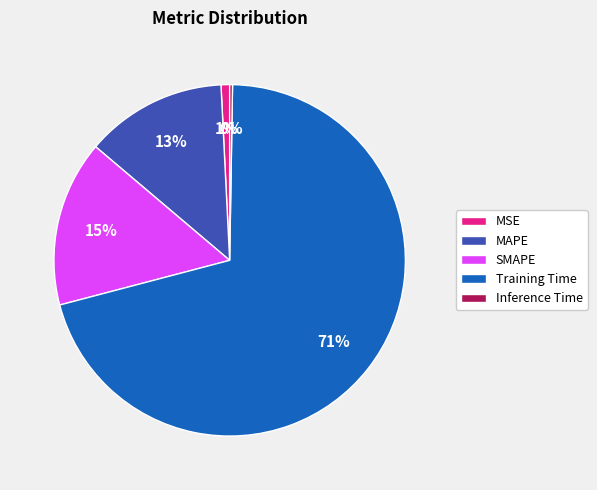

Is it true that Training Time is 77% of the pie?

False